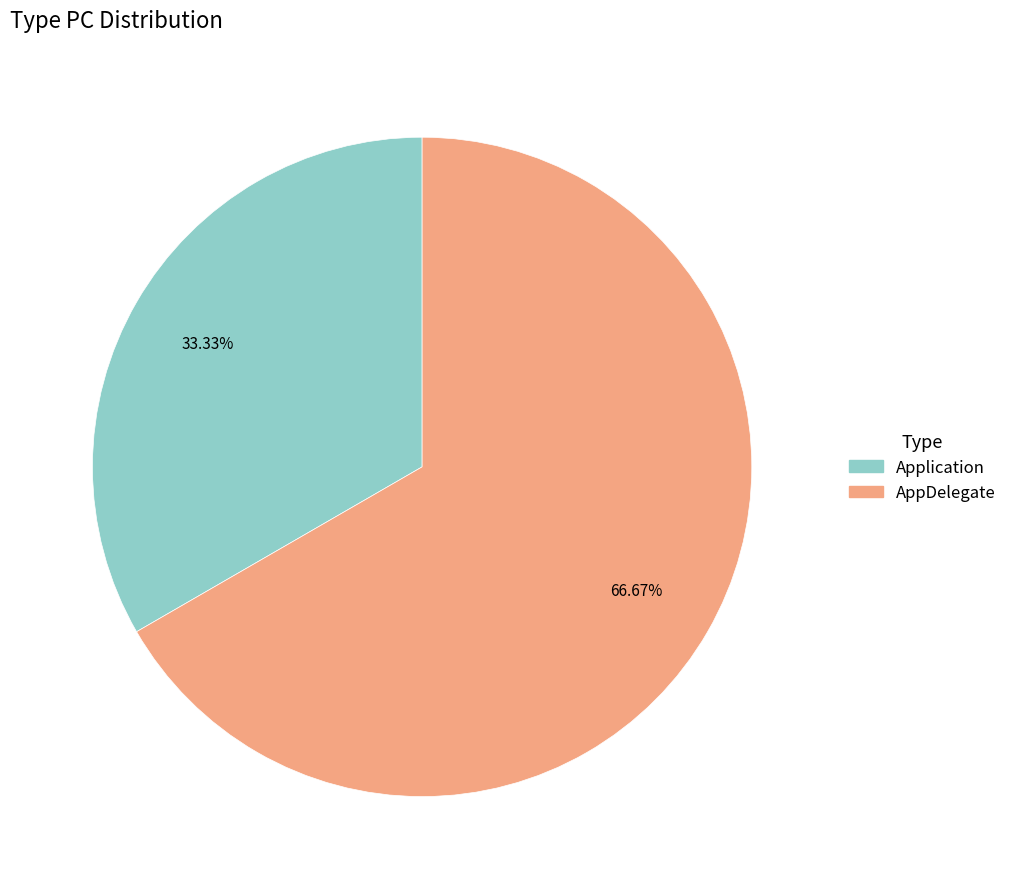

Between AppDelegate and Application, which is larger?

AppDelegate